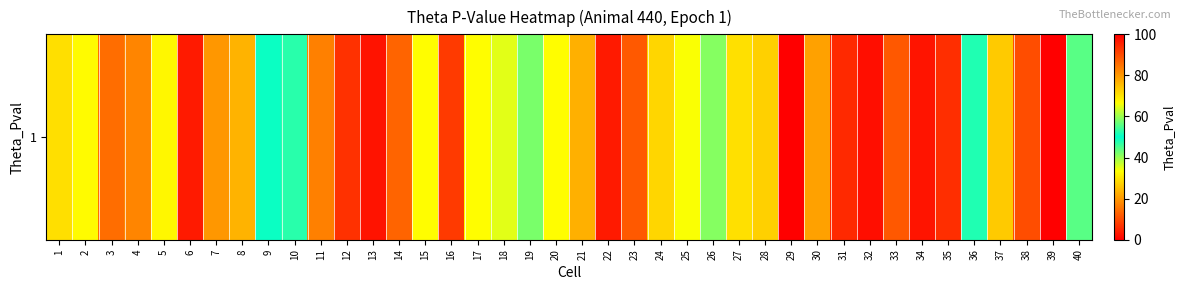

What is the difference between the values at 21 and 29?

23.2